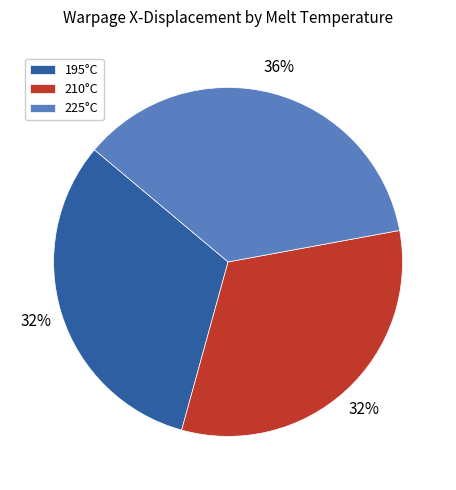

Is there any slice that represents more than half of the pie?

No